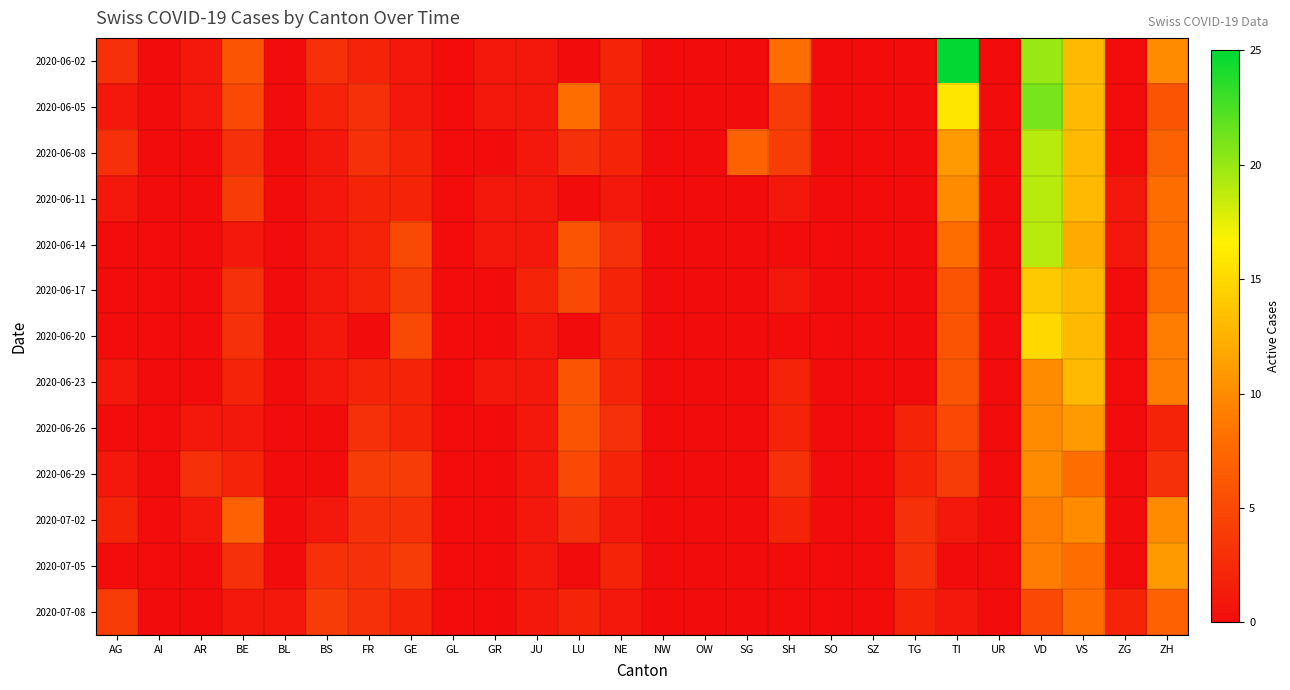

Which has a higher value, BL or LU?

BL